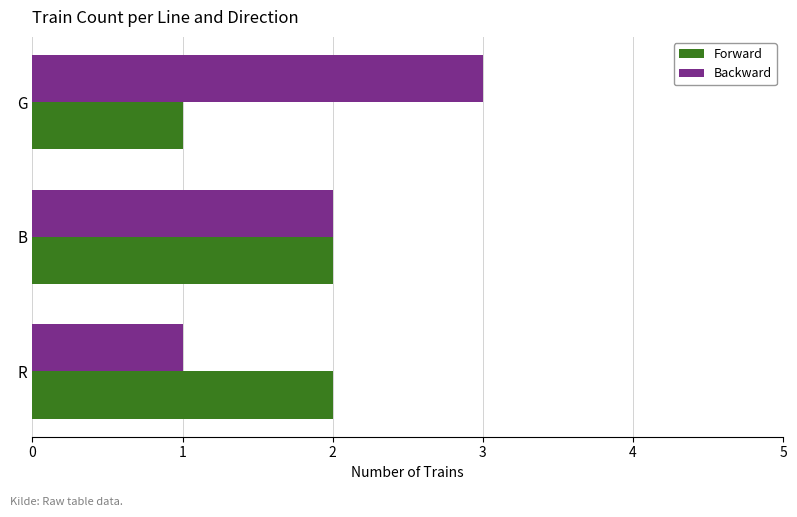

Rank the series by their average value, from highest to lowest.

Backward, Forward